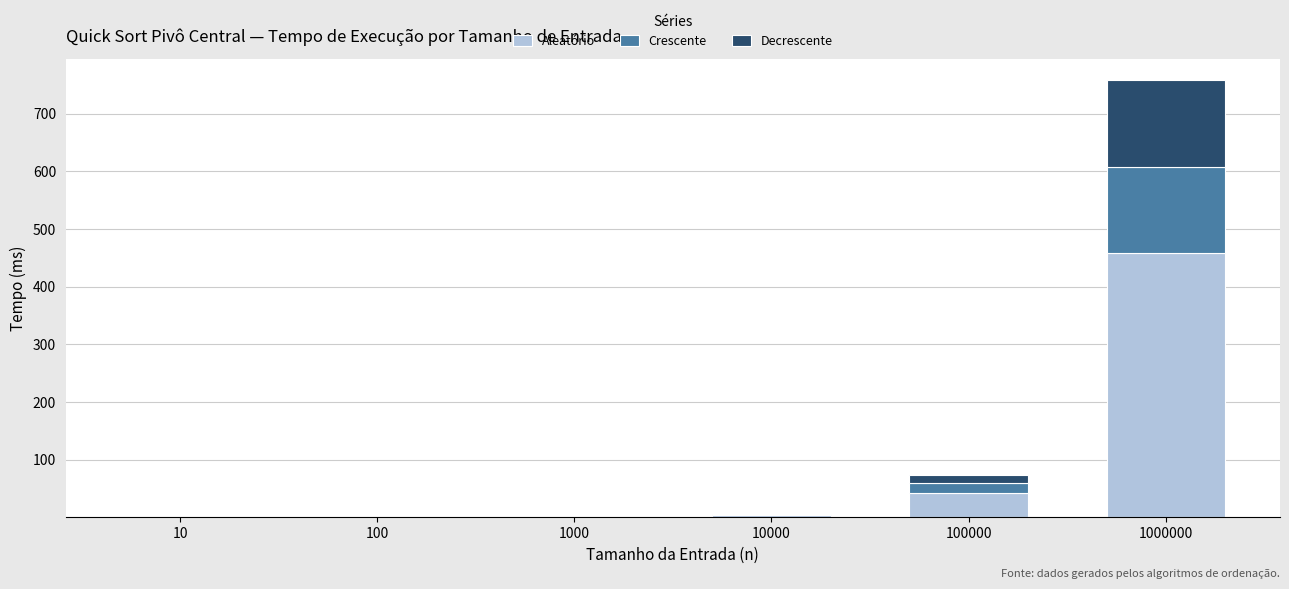

True or false: Aleatório has a value of 0.0 at 100.

True